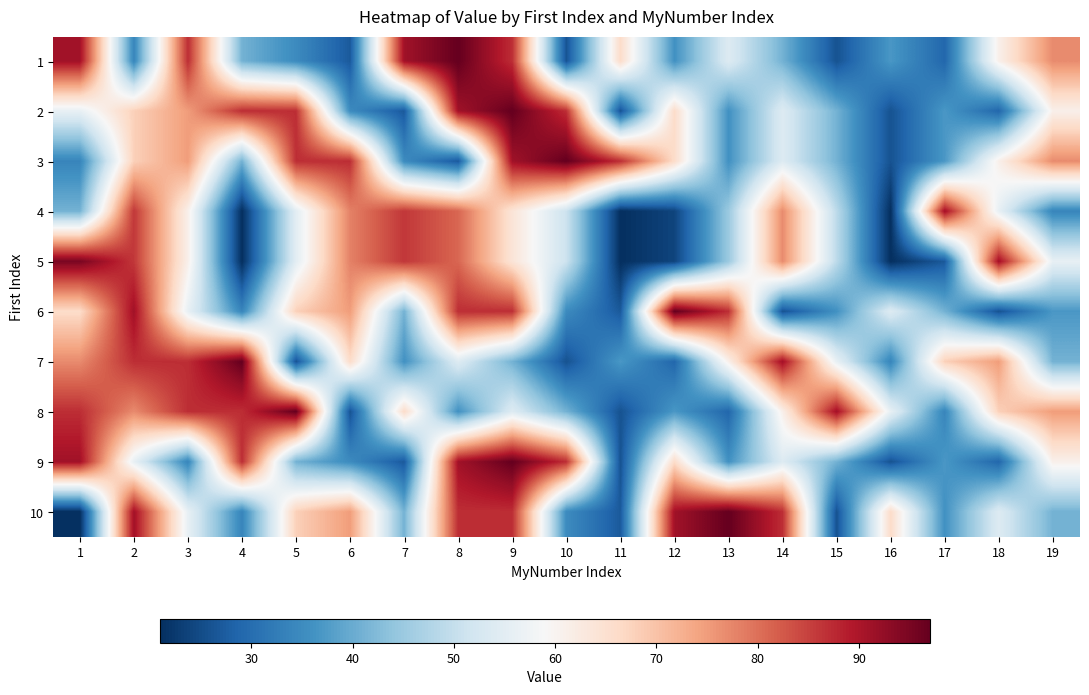

At how many categories does at least one series exceed 50?

19